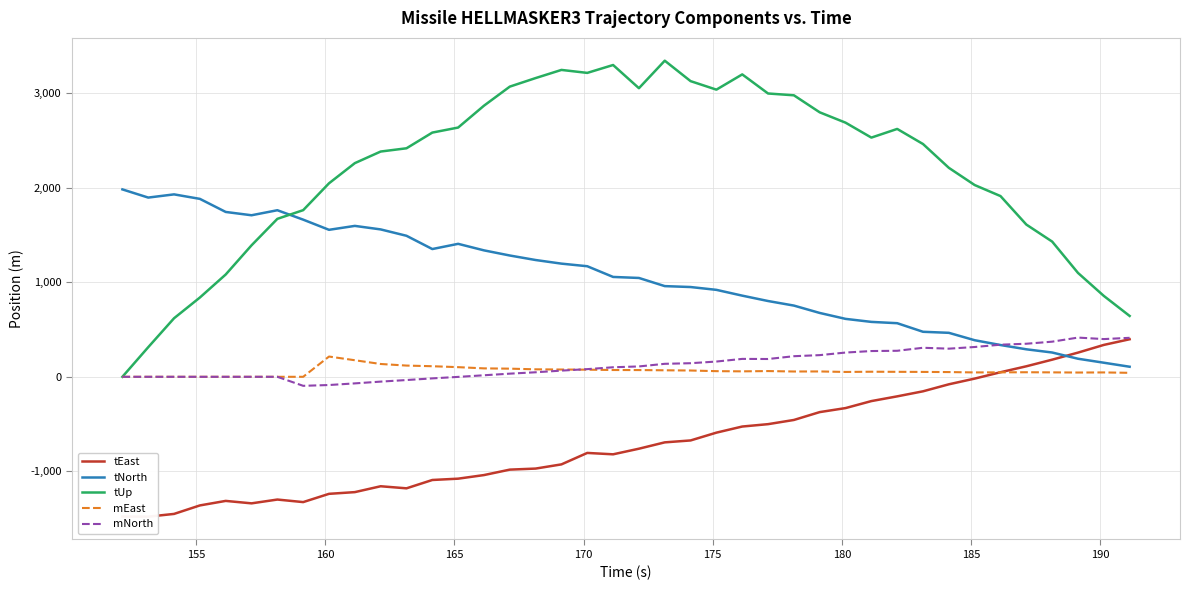

What is the value of the tNorth point at the 2nd from the left?

1893.6